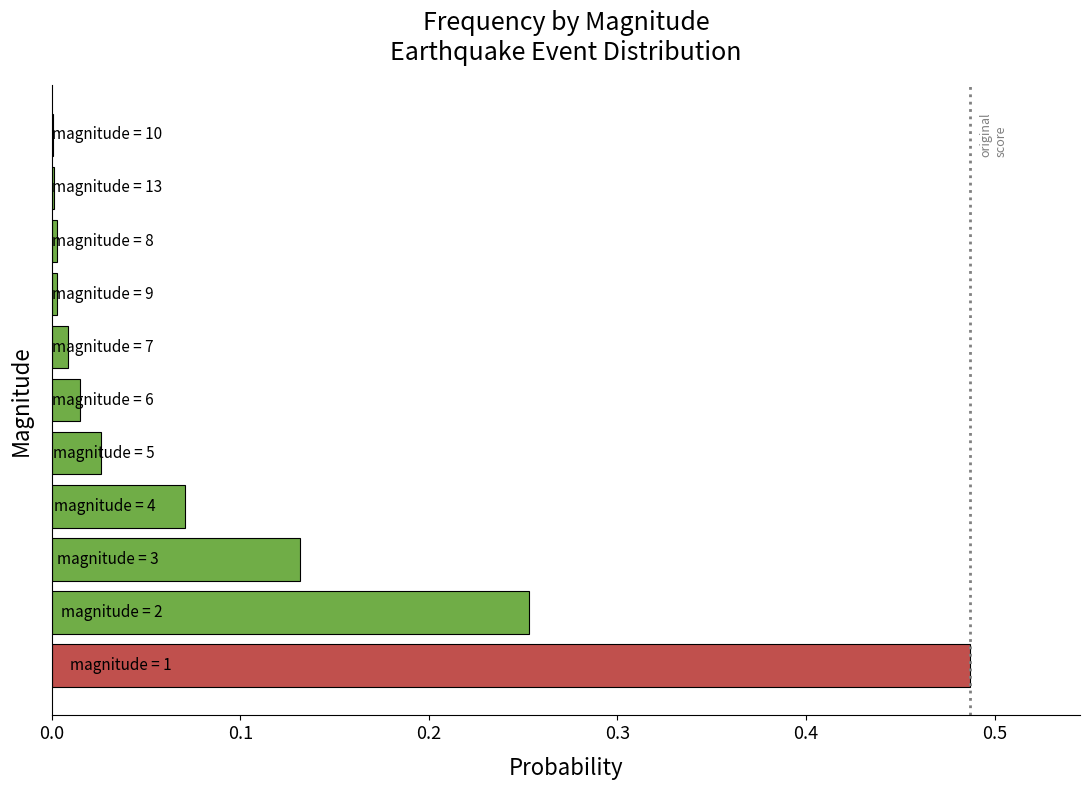

What is the sum of all values?

1.0